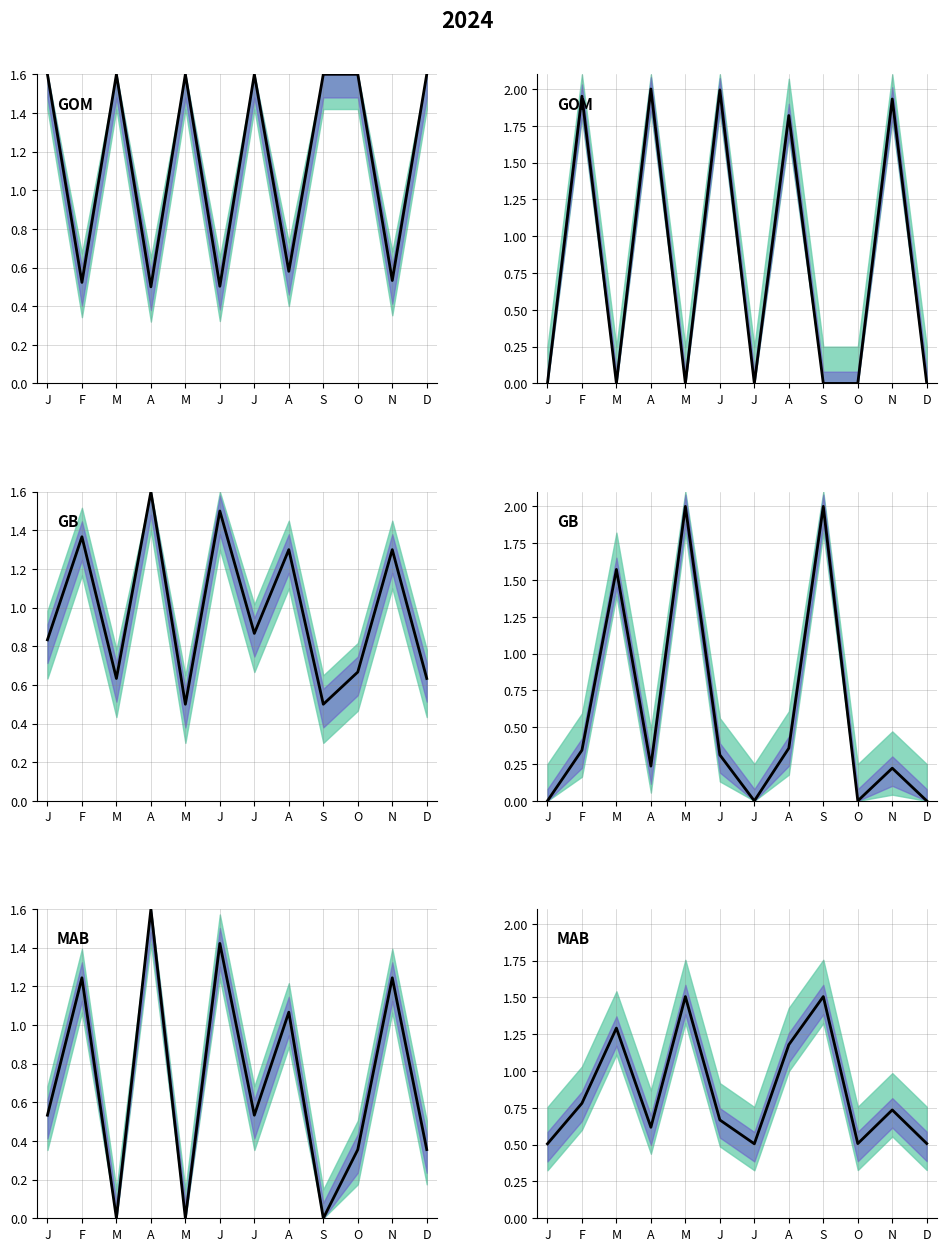

How many series are shown in this chart?

1